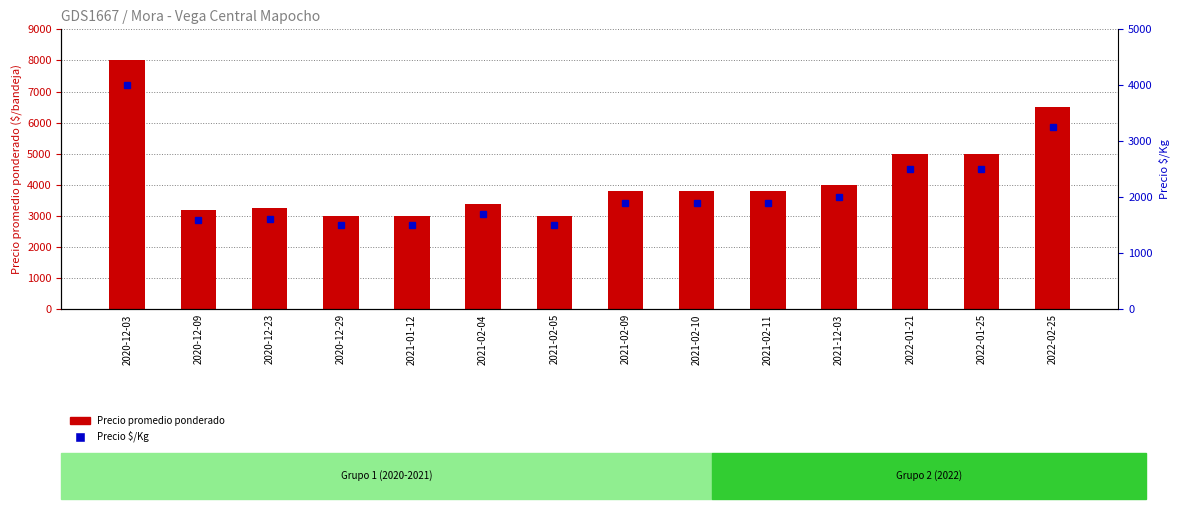

Between 2021-02-09 and 2022-01-21, which series saw the biggest shift?

Precio promedio ponderado